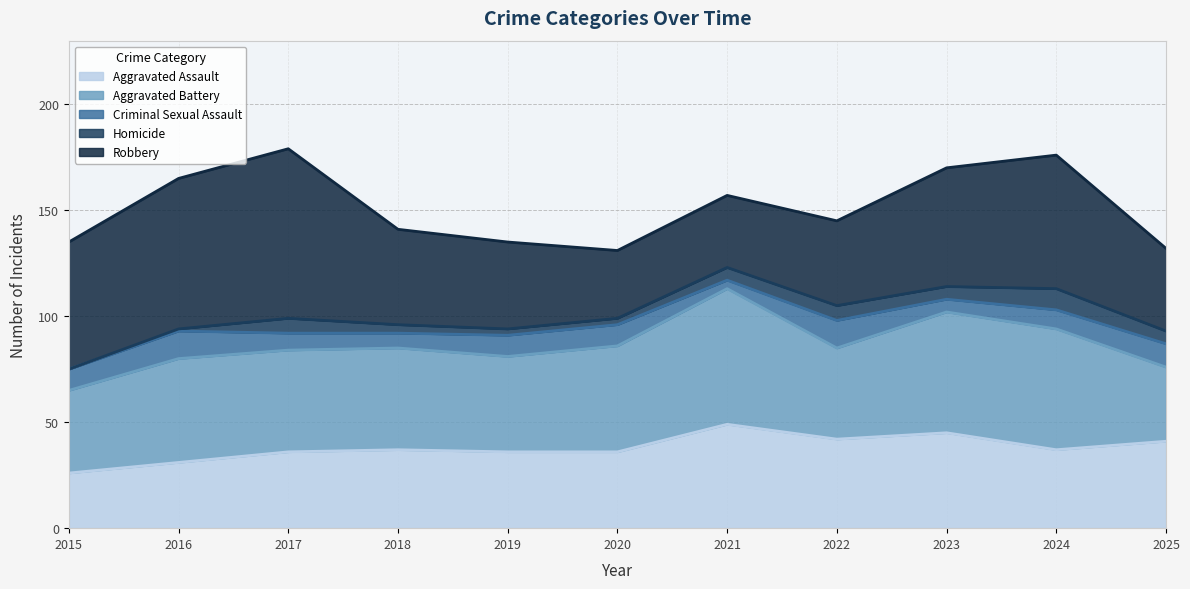

True or false: Aggravated Battery and Criminal Sexual Assault cross at least once.

False